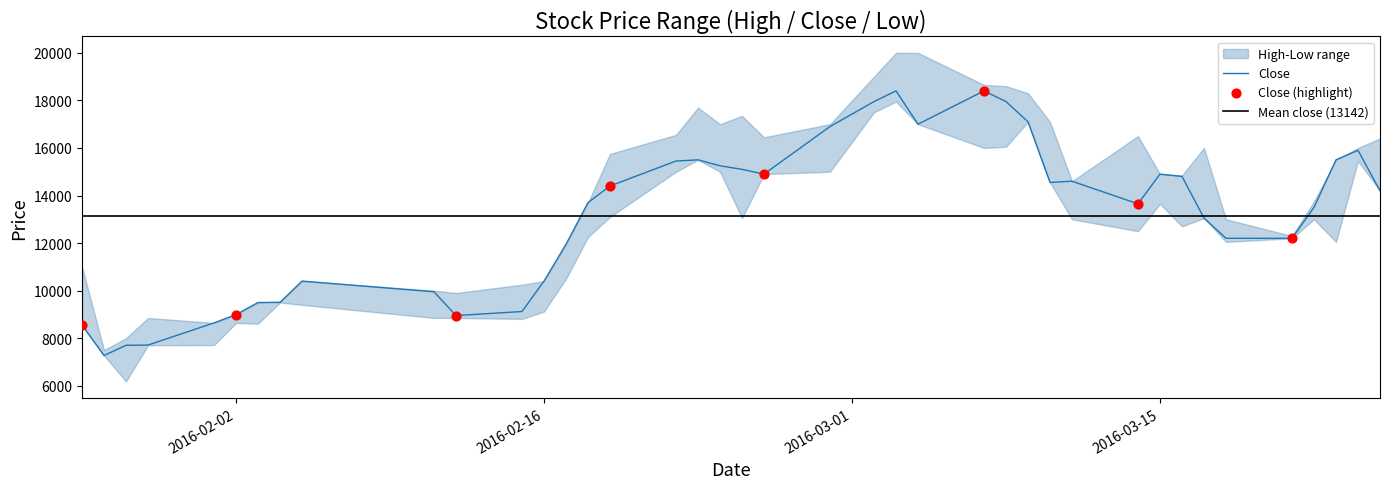

Which series has the largest total across all categories?

High